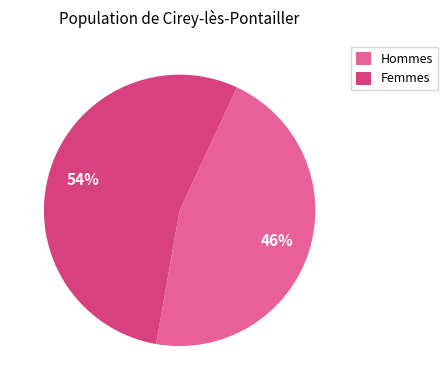

Which slice is the smallest?

Hommes